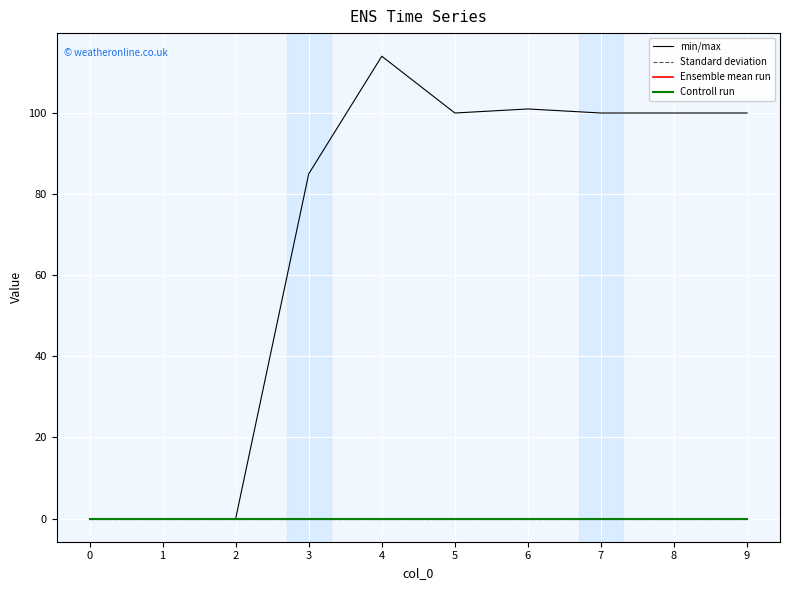

Reading left to right, extract all data points from this chart.

1: 0=0	1=0	2=0	3=85	4=114	5=100	6=101	7=100	8=100	9=100
2: 0=0	1=0	2=0	3=0	4=0	5=0	6=0	7=0	8=0	9=0
3: 0=0	1=0	2=0	3=0	4=0	5=0	6=0	7=0	8=0	9=0
4: 0=0	1=0	2=0	3=0	4=0	5=0	6=0	7=0	8=0	9=0
5: 0=0	1=0	2=0	3=0	4=0	5=0	6=0	7=0	8=0	9=0
6: 0=0	1=0	2=0	3=0	4=0	5=0	6=0	7=0	8=0	9=0